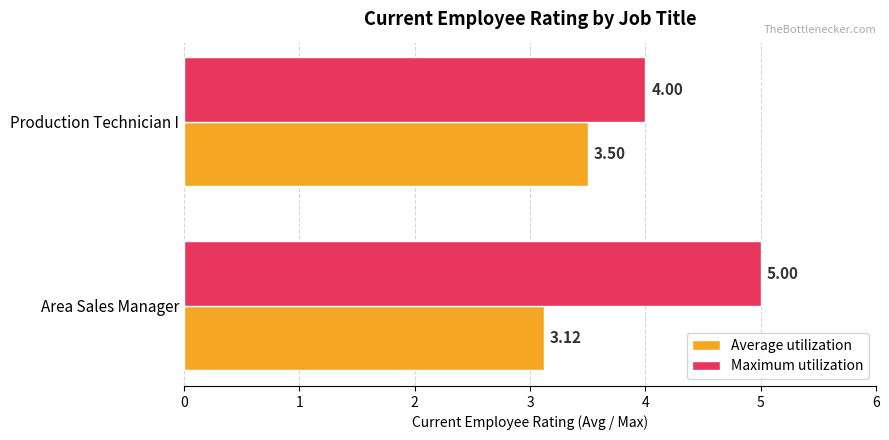

List the series in order of their peak value, highest first.

Maximum utilization, Average utilization